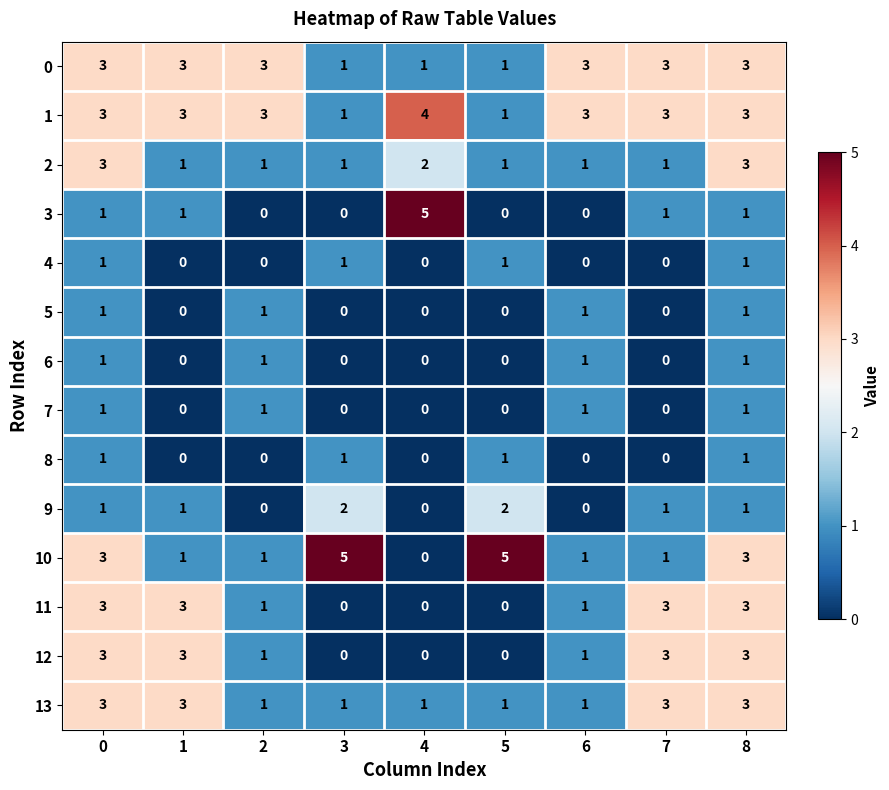

At how many categories does at least one series exceed 0?

9